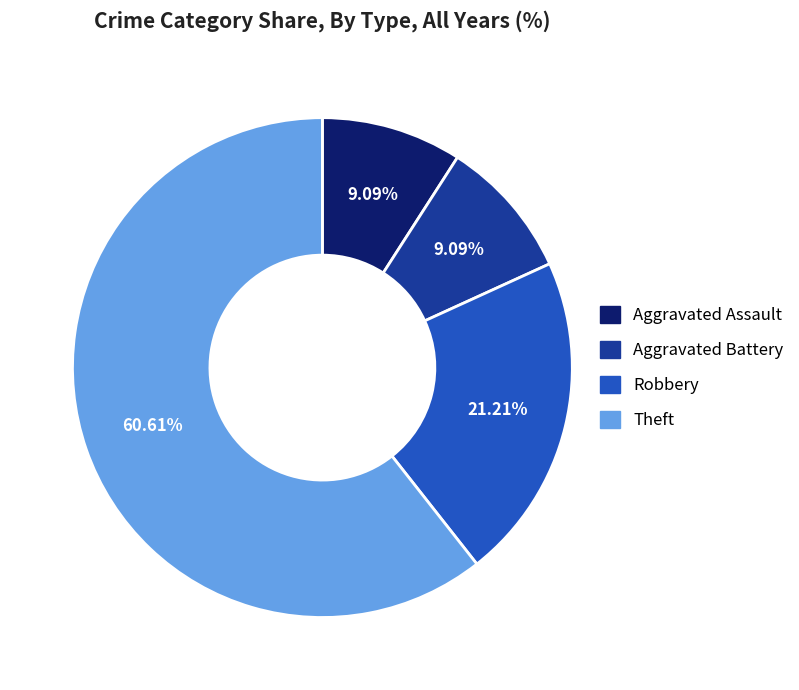

Is there any slice that represents more than half of the pie?

Yes